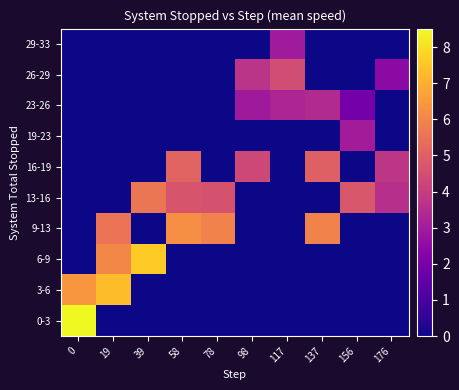

How many data points does each series have?

10